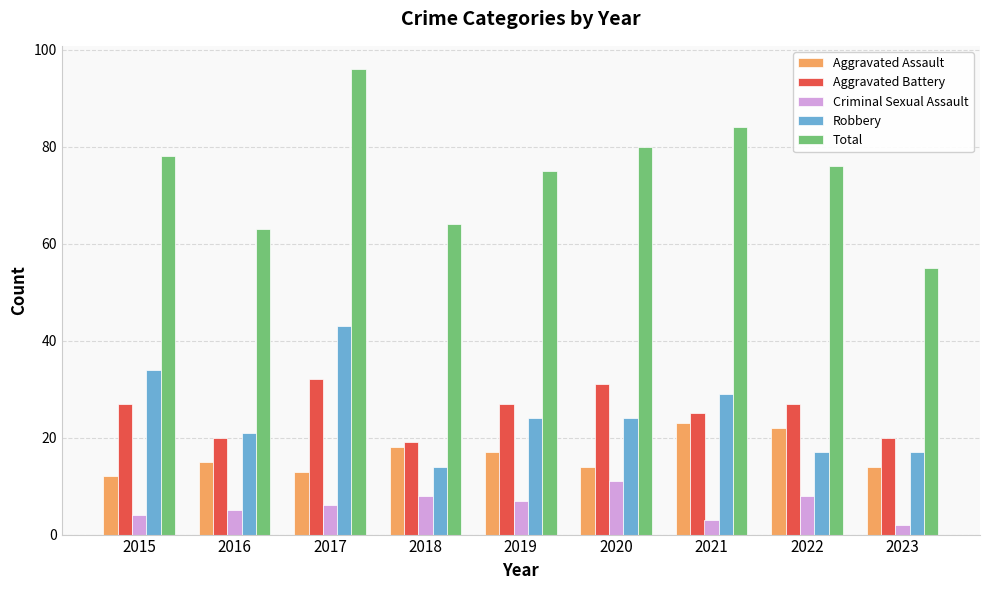

What is the minimum value shown in the chart?

2